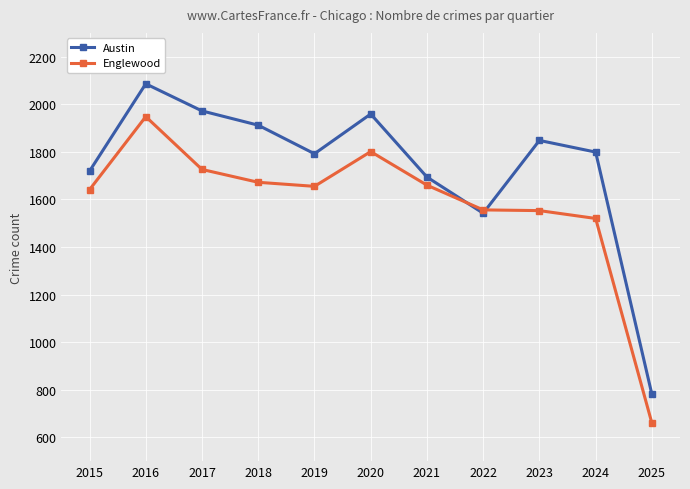

The Austin series shows 1848 at 2023. True or false?

True